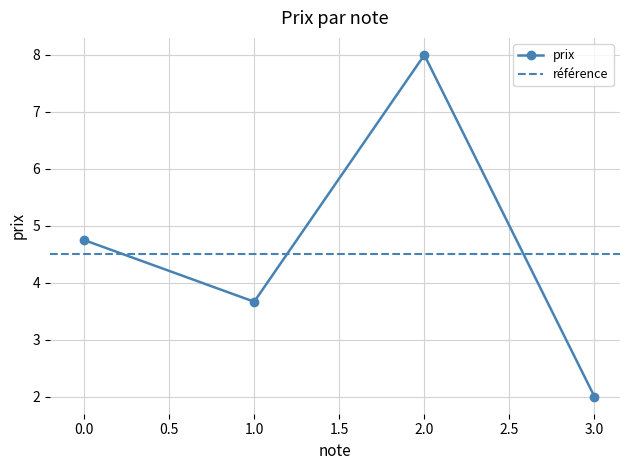

In prix, how many points are lower than both neighbors (excluding endpoints)?

1